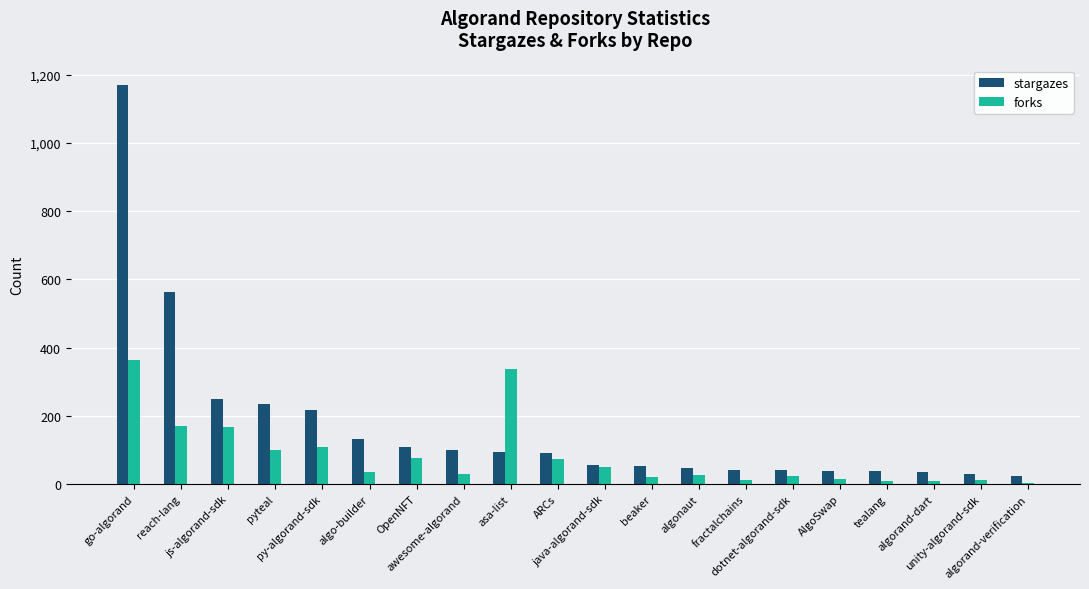

How many bars are there in total?

40